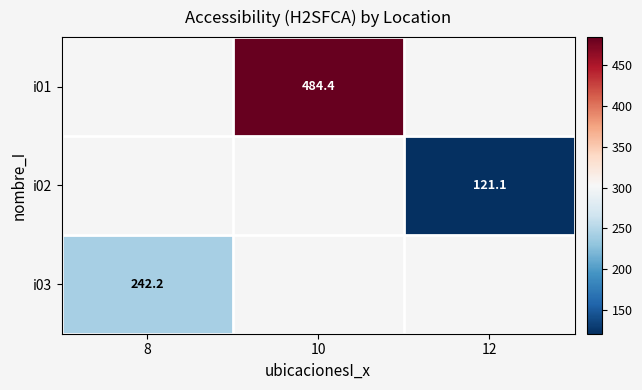

What is the minimum value for i03?

242.2